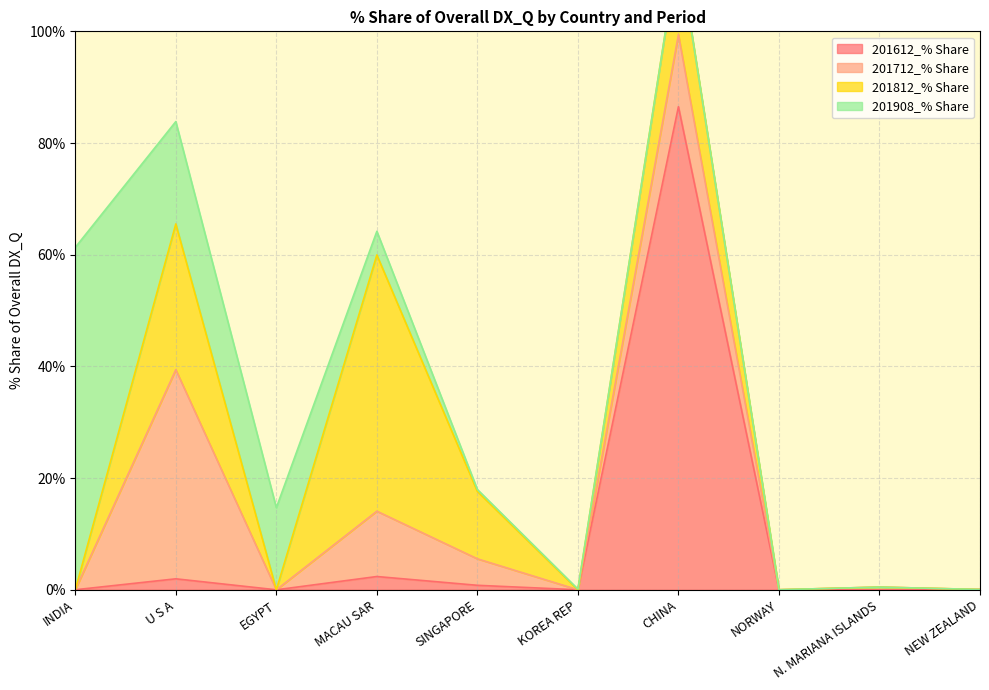

What is the label of the 3rd point from the right?

NORWAY